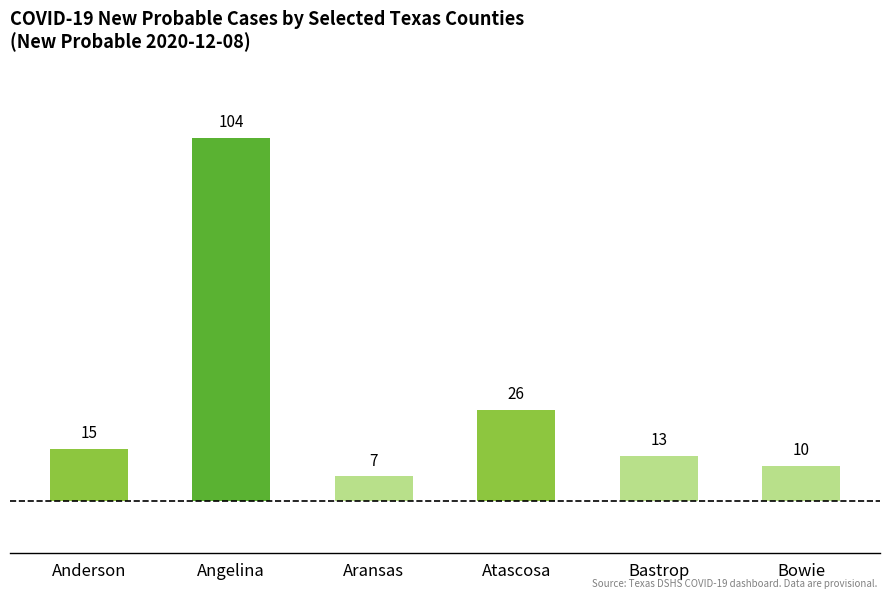

What is the label of the 6th bar from the right?

Anderson